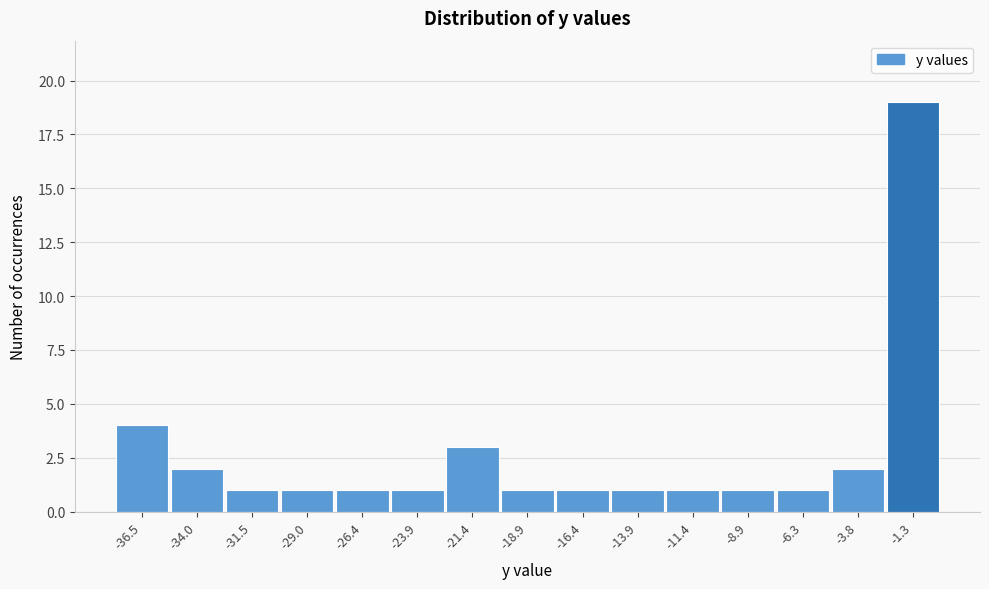

Reading left to right, transcribe all the data shown in this chart.

-36.5=4	-34.0=2	-31.5=1	-29.0=1	-26.4=1	-23.9=1	-21.4=3	-18.9=1	-16.4=1	-13.9=1	-11.4=1	-8.9=1	-6.3=1	-3.8=2	-1.3=19